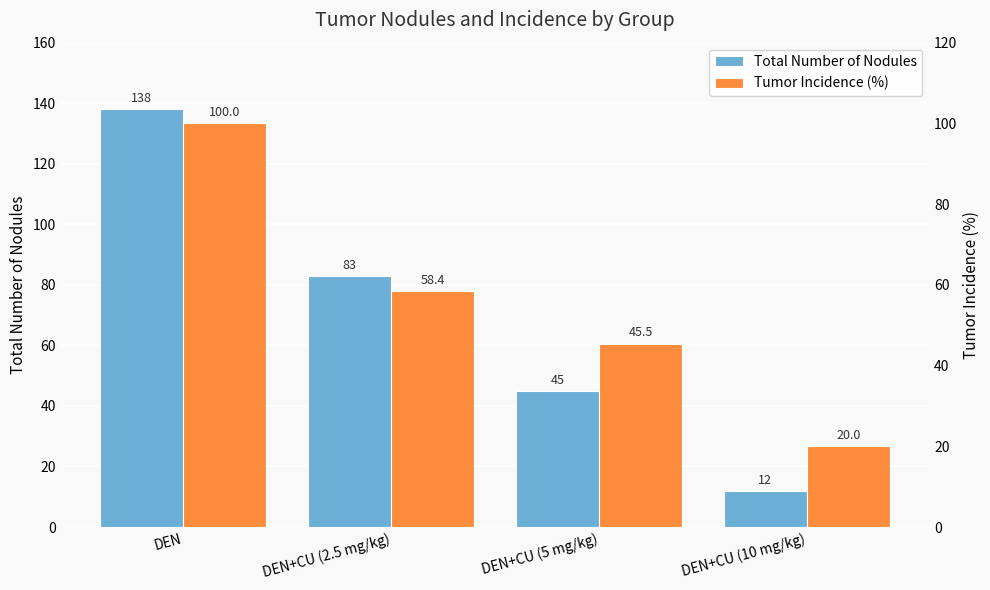

The value of Tumor Incidence (%) at DEN+CU (2.5 mg/kg) is 14.7. True or false?

False